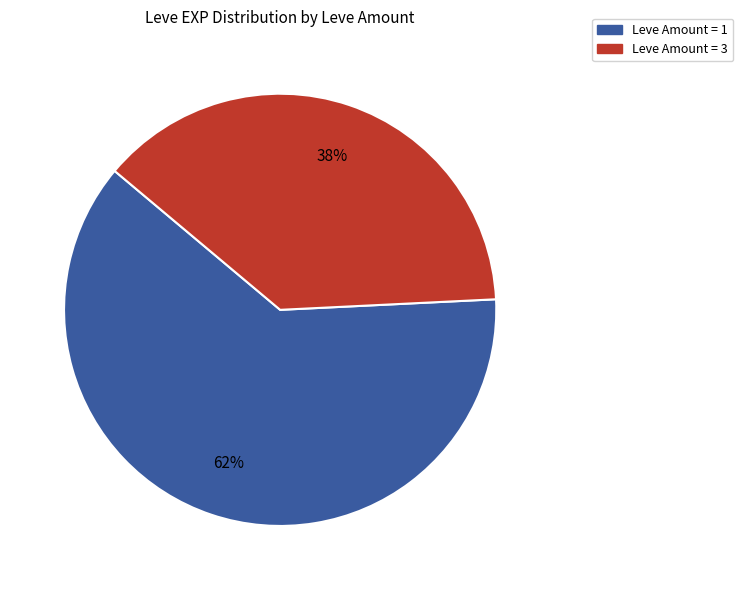

Is there a majority slice in this chart?

Yes